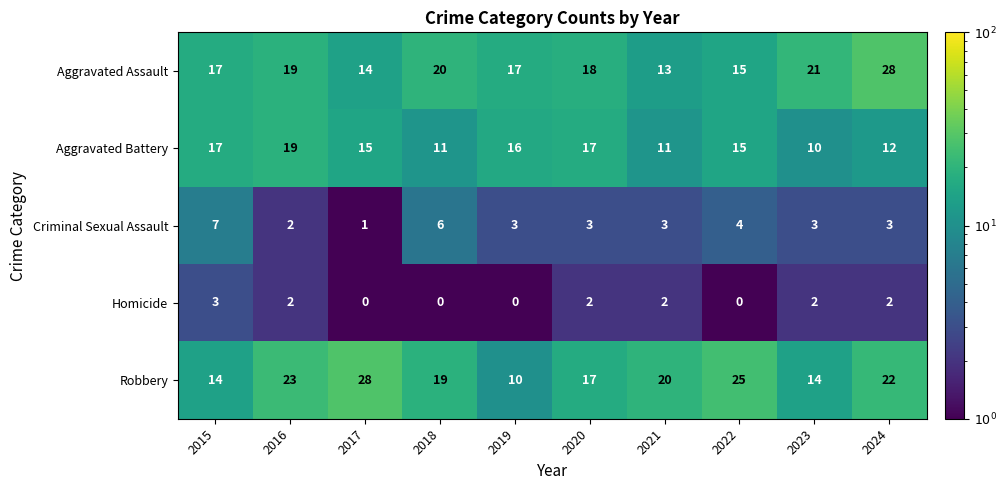

What is the spread (max minus min) of values at 2017?

28